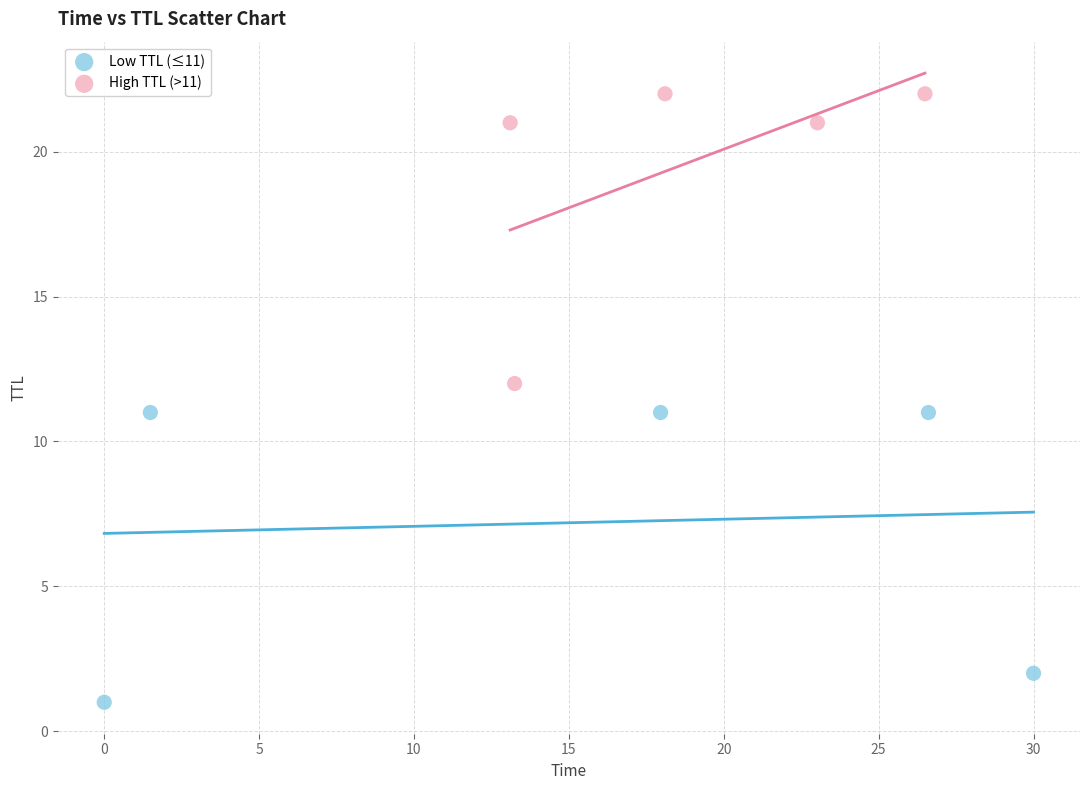

What are all the series names shown in the legend?

Low TTL (≤11), High TTL (>11)